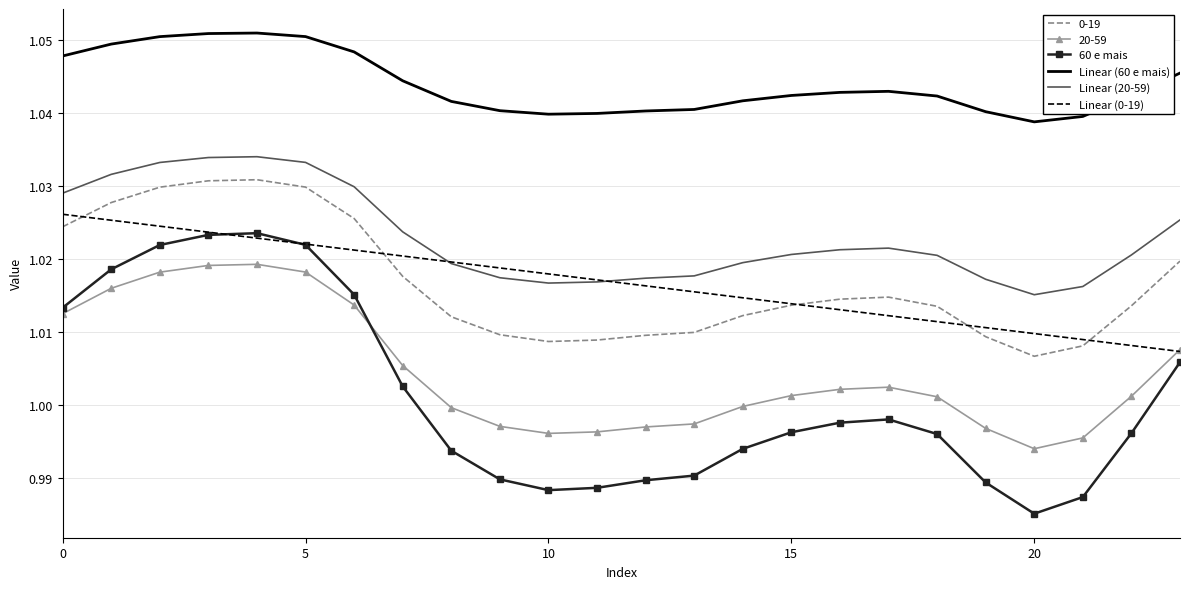

Which series has the largest range (max minus min)?

60 e mais